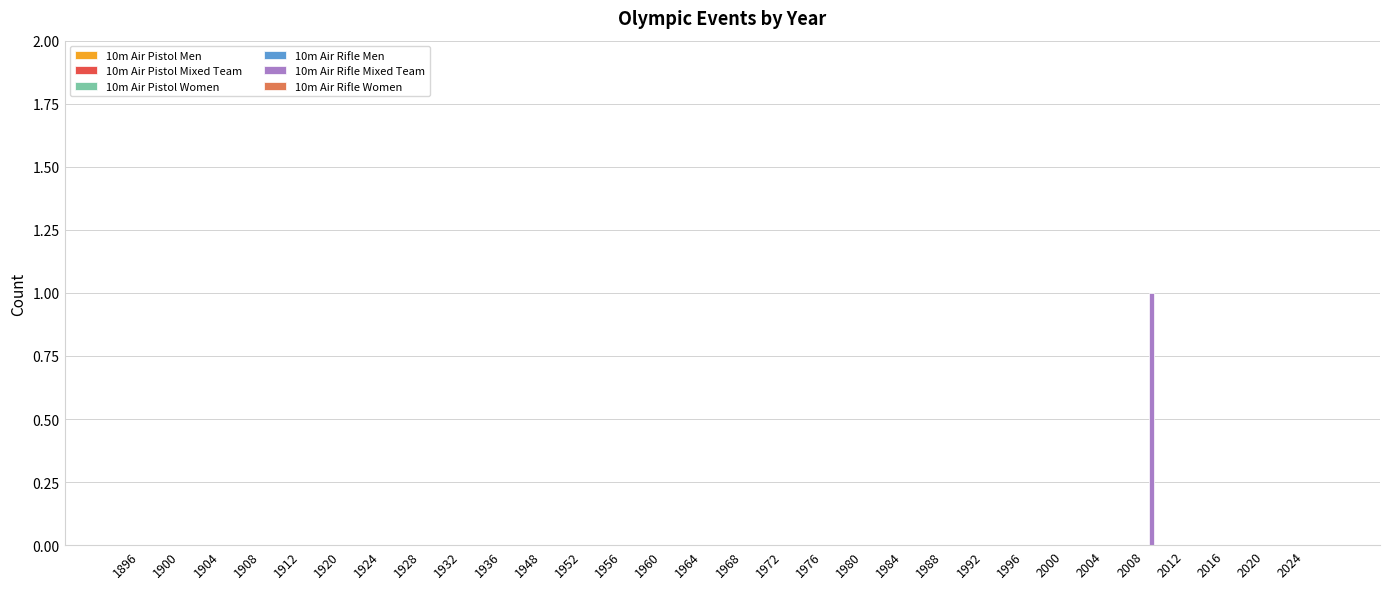

Which label corresponds to the largest value in the chart?

2008